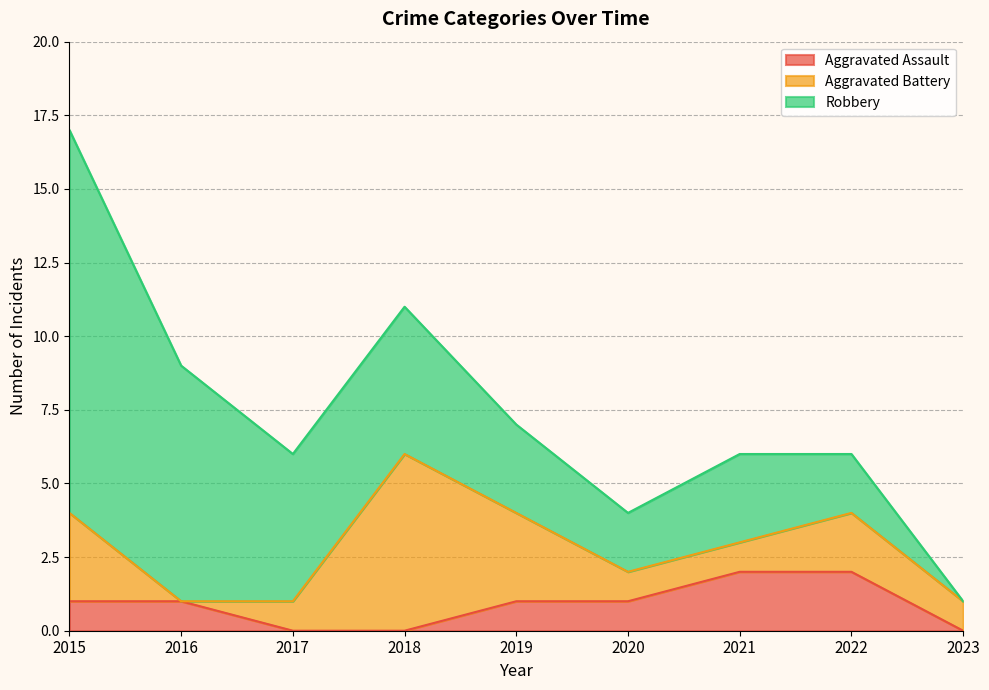

At which category is the sum across all series the highest?

2015